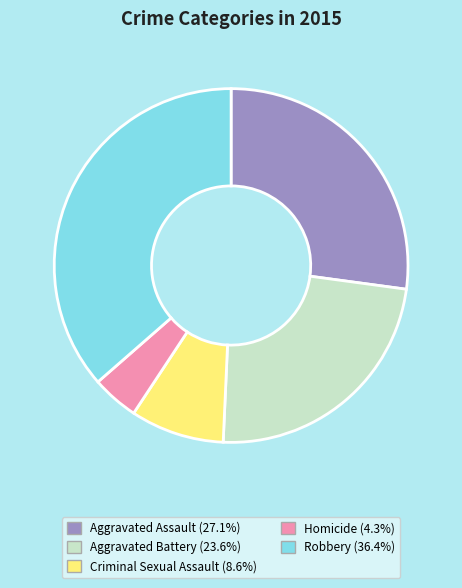

Which has a higher value, Criminal Sexual Assault or Aggravated Assault?

Aggravated Assault